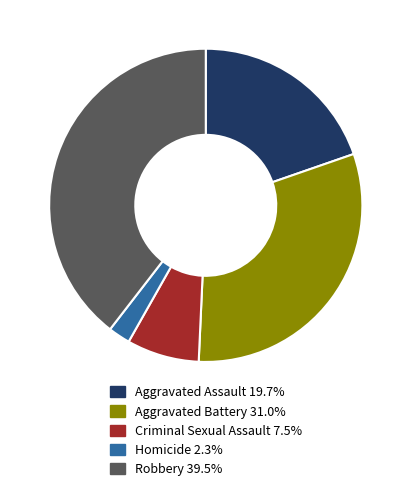

Which slice is the smallest?

Homicide